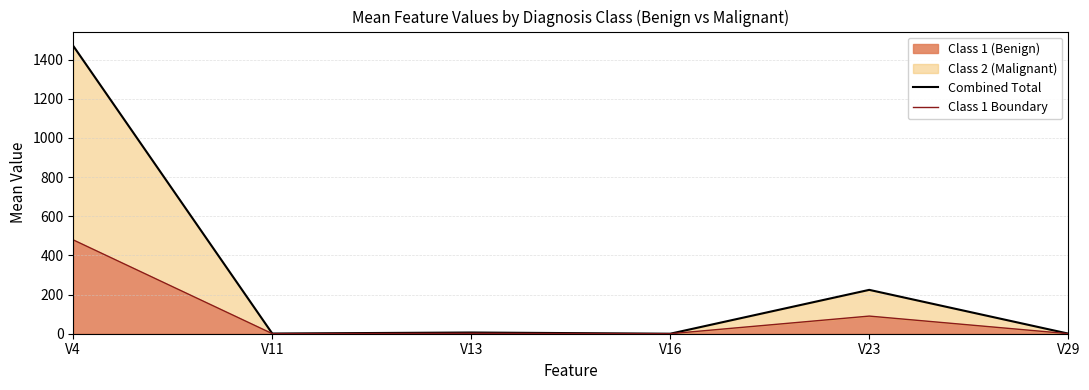

The value of Class 1 (Benign) at V4 is 478.9. True or false?

True